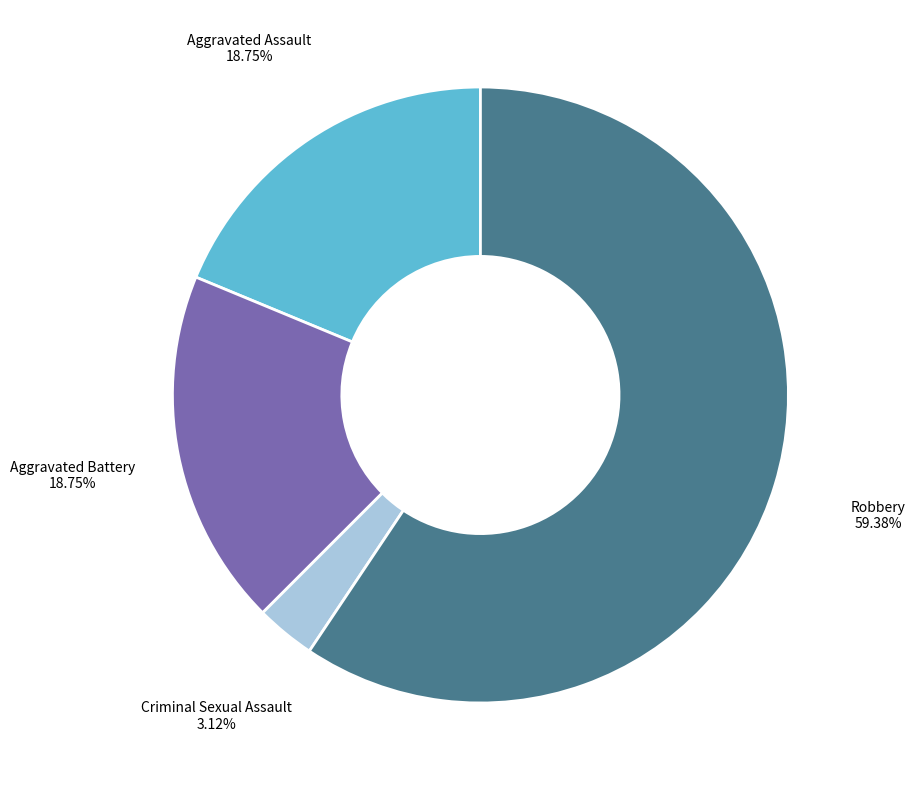

How many segments does this pie chart have?

4